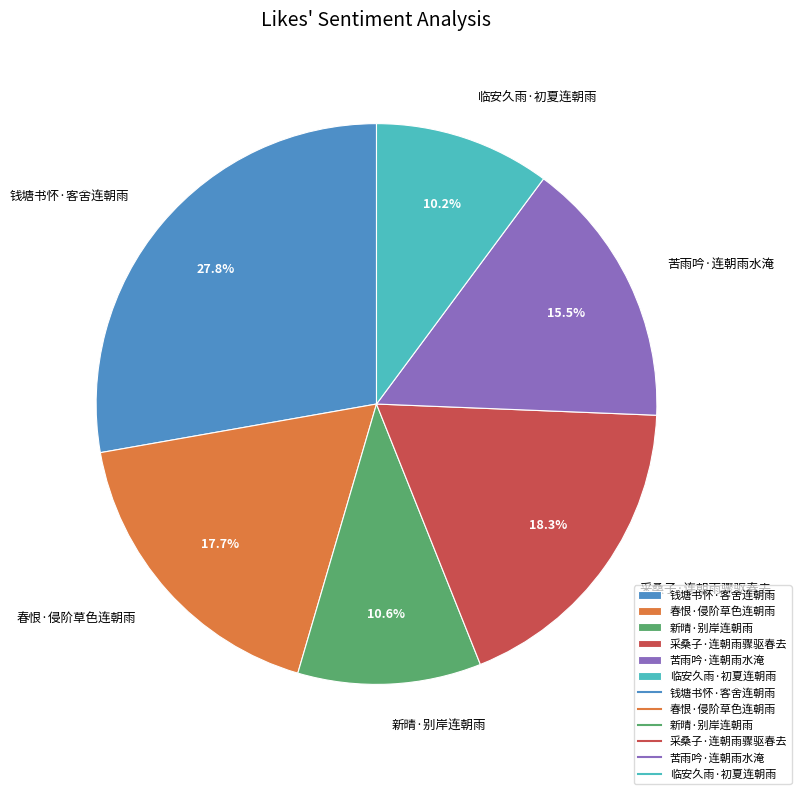

To the nearest percent, what is the difference between the largest and smallest slice percentages?

18%